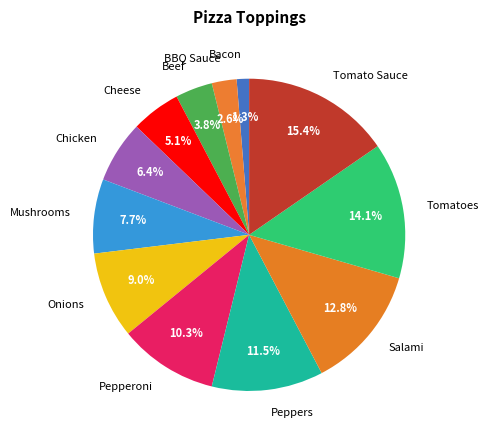

To the nearest percent, what is the difference between the Peppers and Chicken slice percentages?

5%